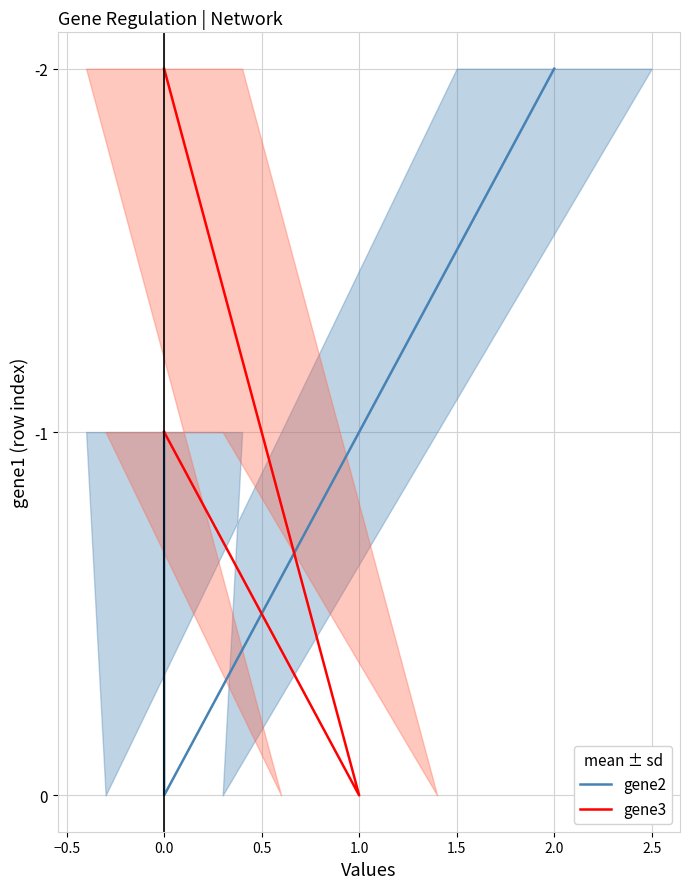

Does the chart have visible grid lines?

Yes